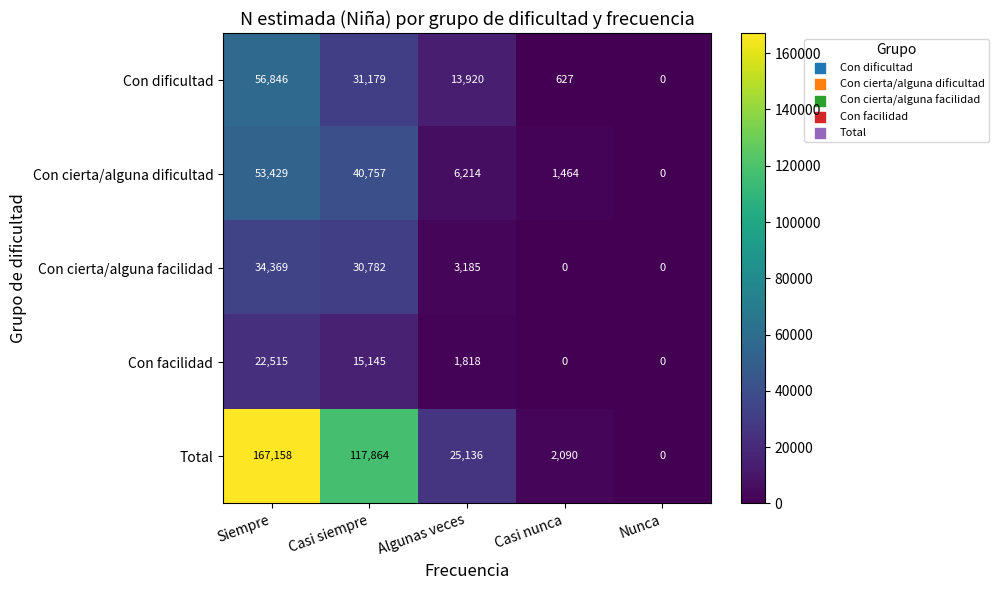

What is the difference between the Con dificultad values at Casi nunca and Nunca?

627